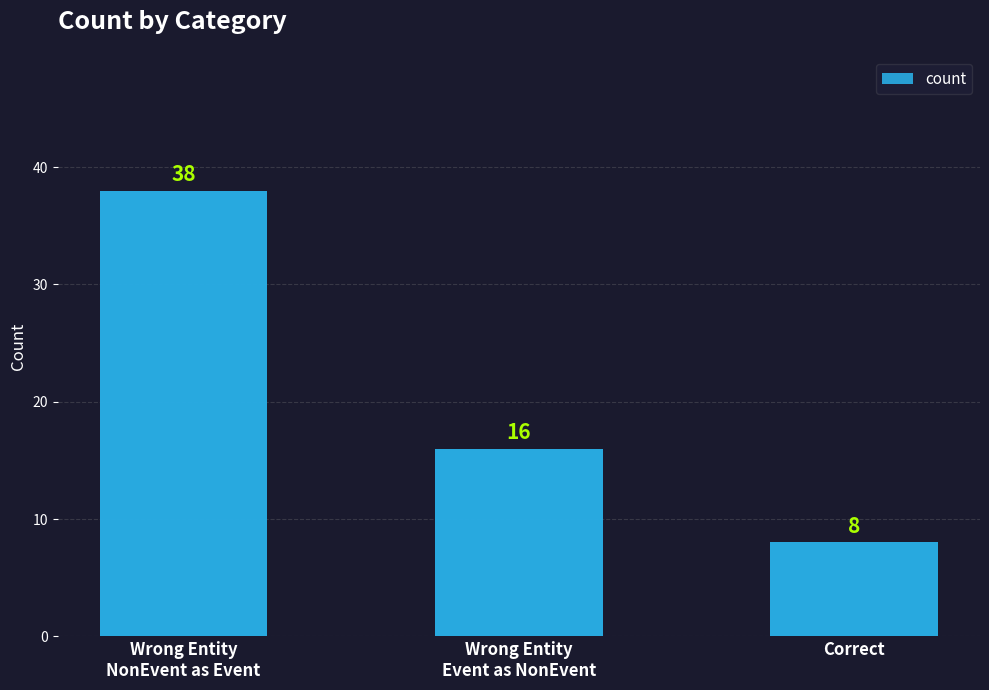

Reading left to right, list all the values displayed in this chart.

38	16	8